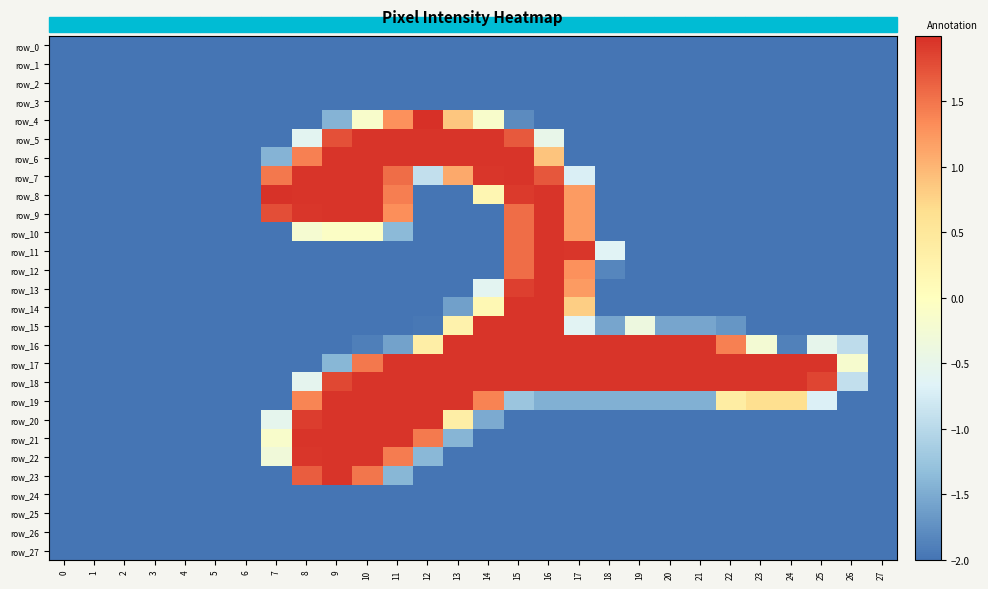

Which has a higher value, 25 or 27?

25